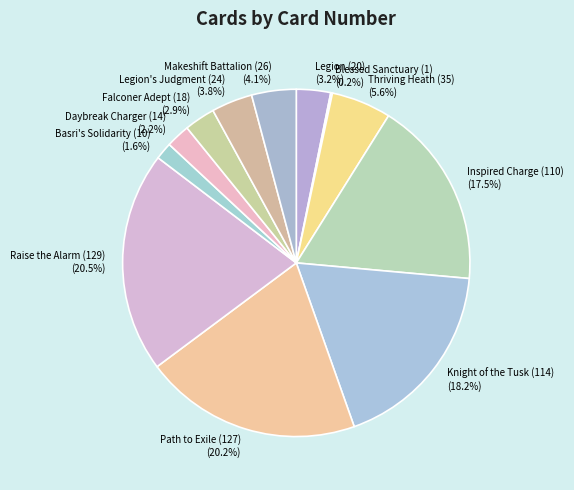

To the nearest percent, what is the average slice percentage?

8%